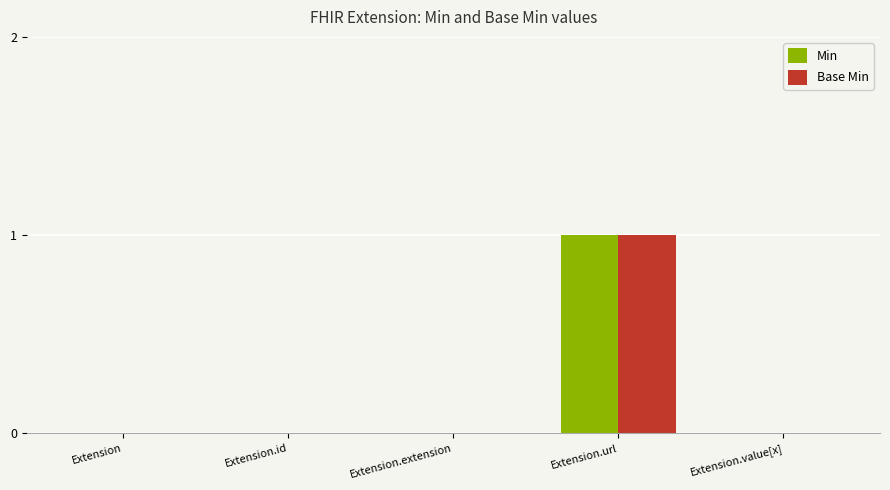

Reading right to left, what are all the values shown in this chart?

Min: Extension.value[x]=0	Extension.url=1	Extension.extension=0	Extension.id=0	Extension=0
Base Min: Extension.value[x]=0	Extension.url=1	Extension.extension=0	Extension.id=0	Extension=0